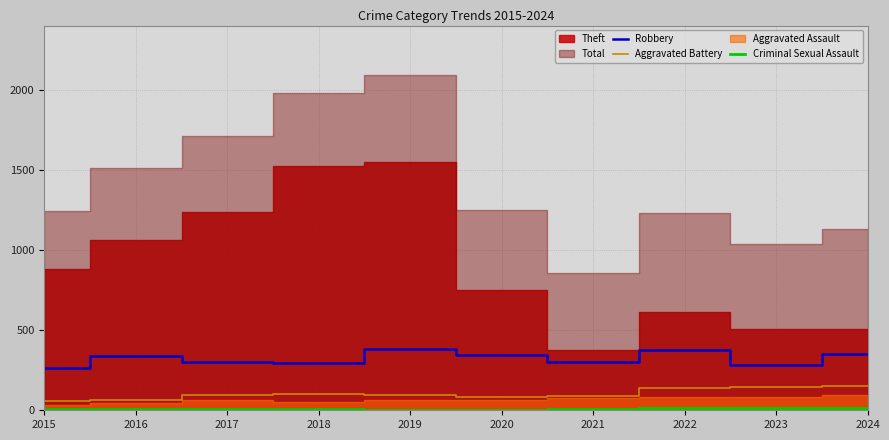

How many categories are shown in the chart?

10